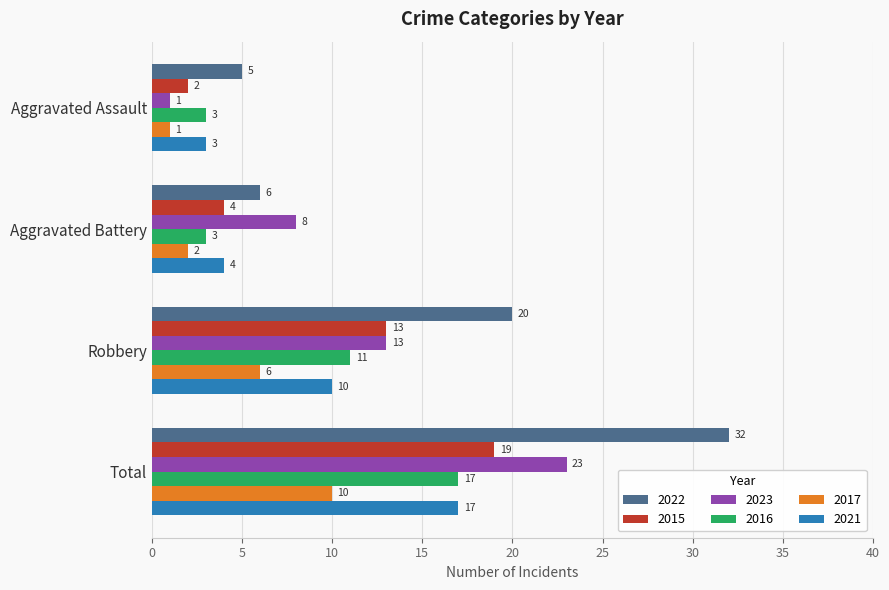

Rank the categories by 2021 value from lowest to highest.

Aggravated Assault, Aggravated Battery, Robbery, Total